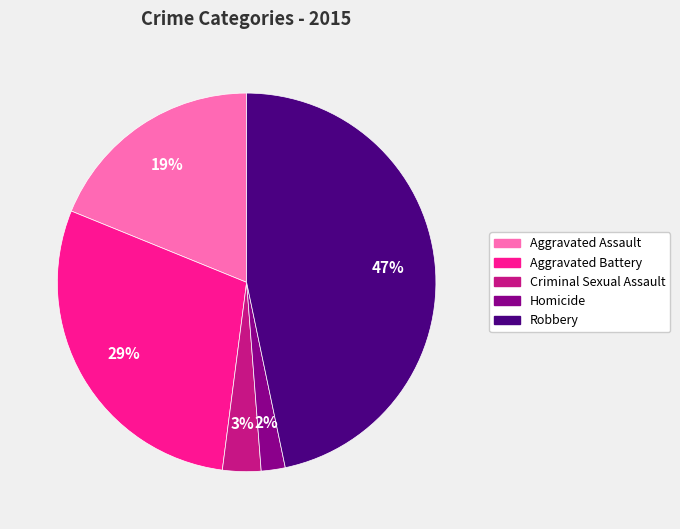

How many segments does this pie chart have?

5